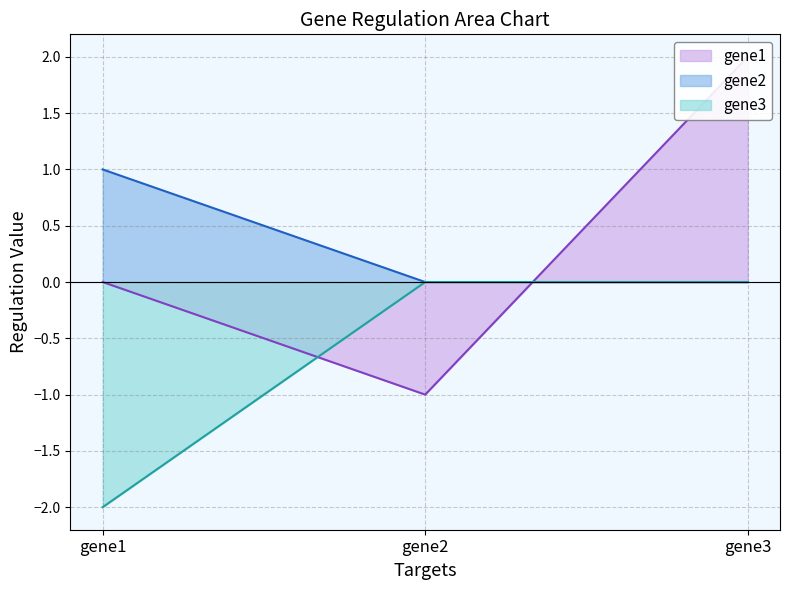

Reading left to right, extract all data points from this chart.

gene1: 0	-1	2
gene2: 1	0	0
gene3: -2	0	0